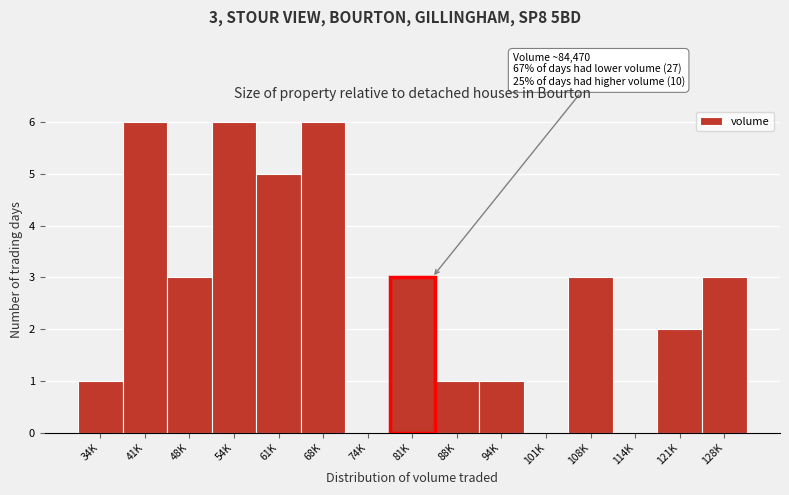

Reading right to left, extract all data points from this chart.

128K=3	121K=2	114K=0	108K=3	101K=0	94K=1	88K=1	81K=3	74K=0	68K=6	61K=5	54K=6	48K=3	41K=6	34K=1